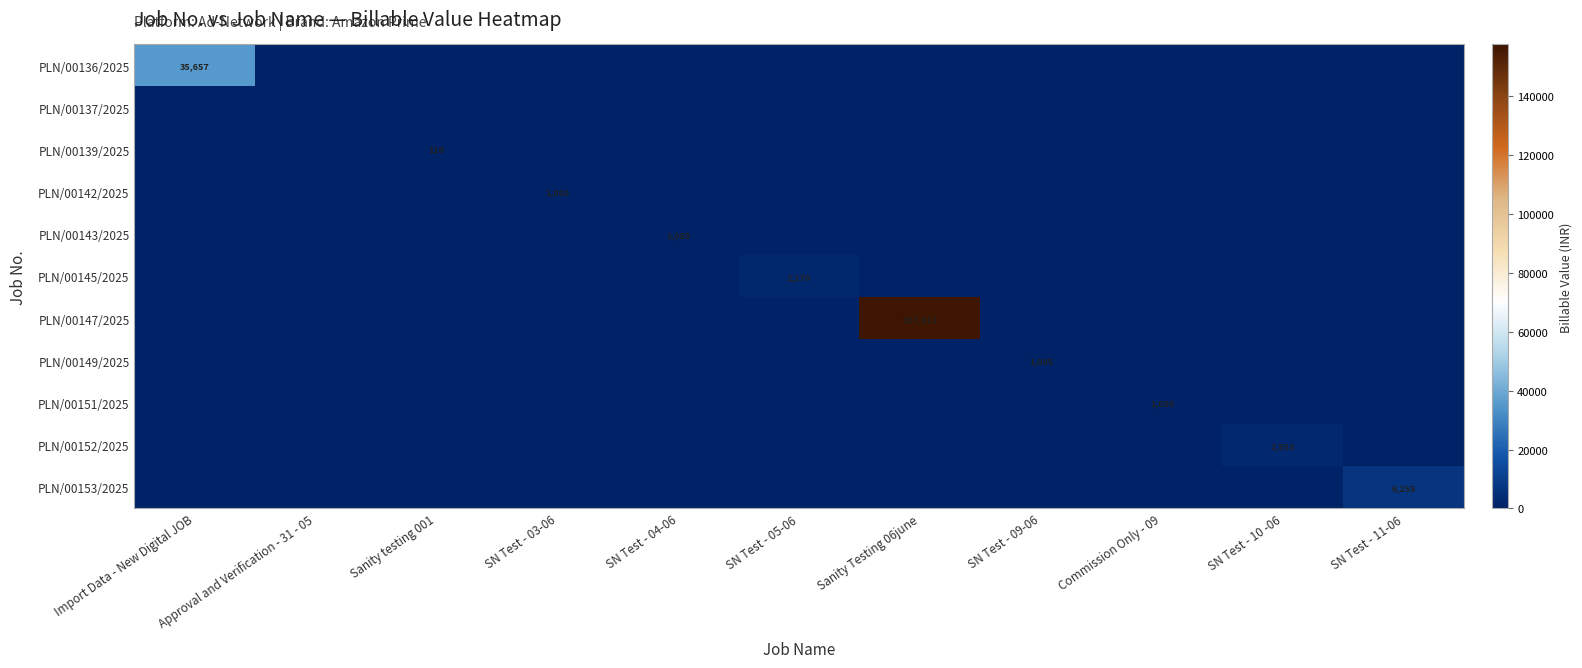

Which has a higher value, SN Test - 09-06 or Sanity testing 001?

SN Test - 09-06